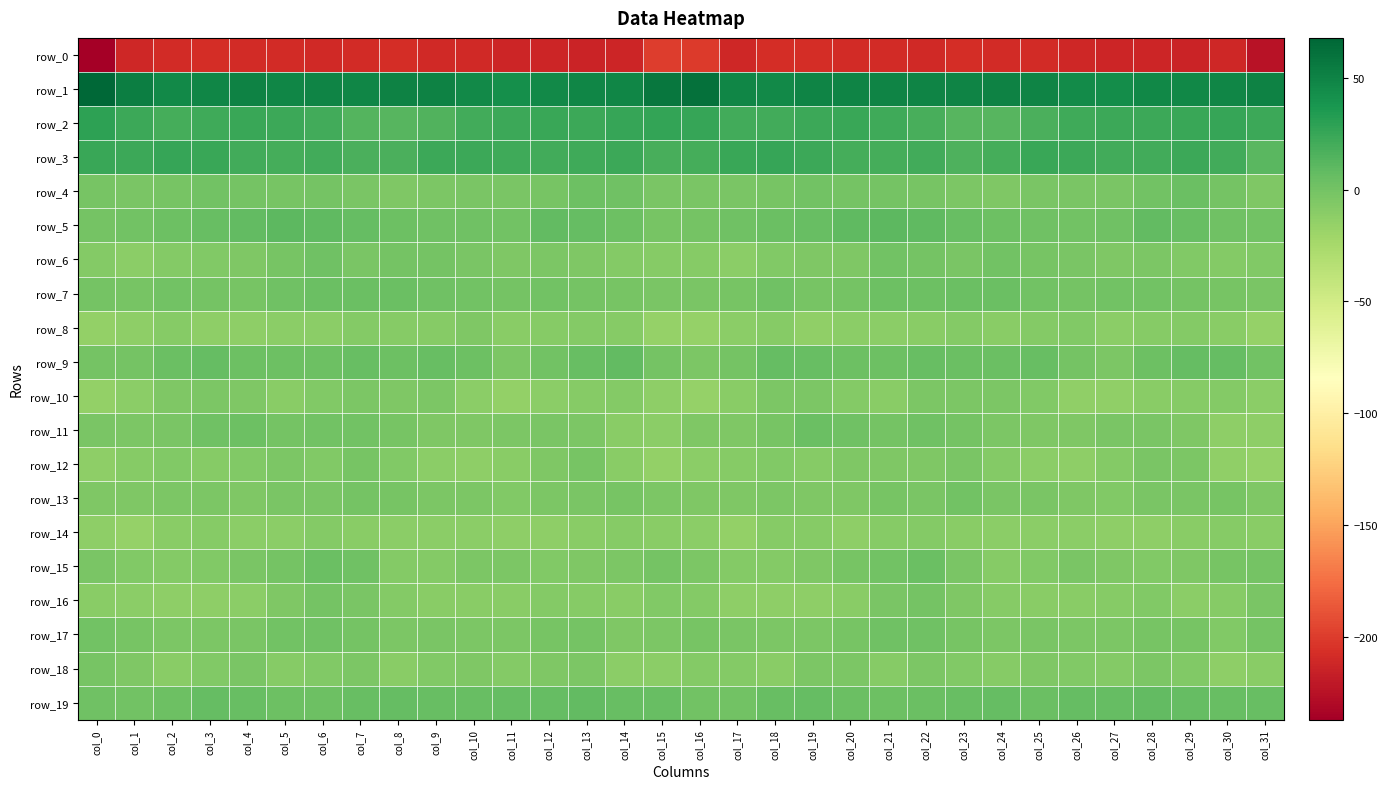

At which label is row_2 closest to 20?

col_2